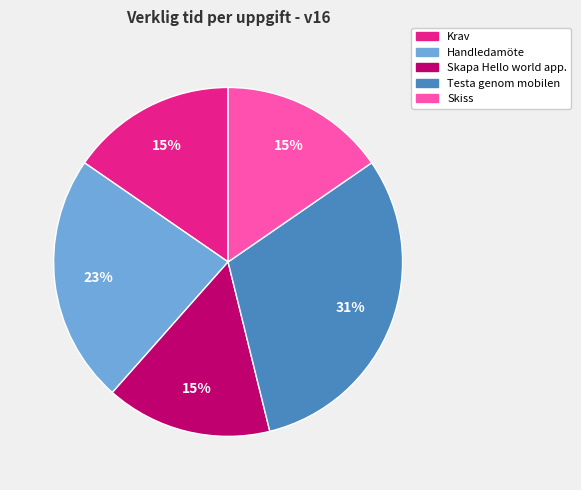

To the nearest percent, what is the difference between the Handledamöte and Skapa Hello world app. slice percentages?

8%